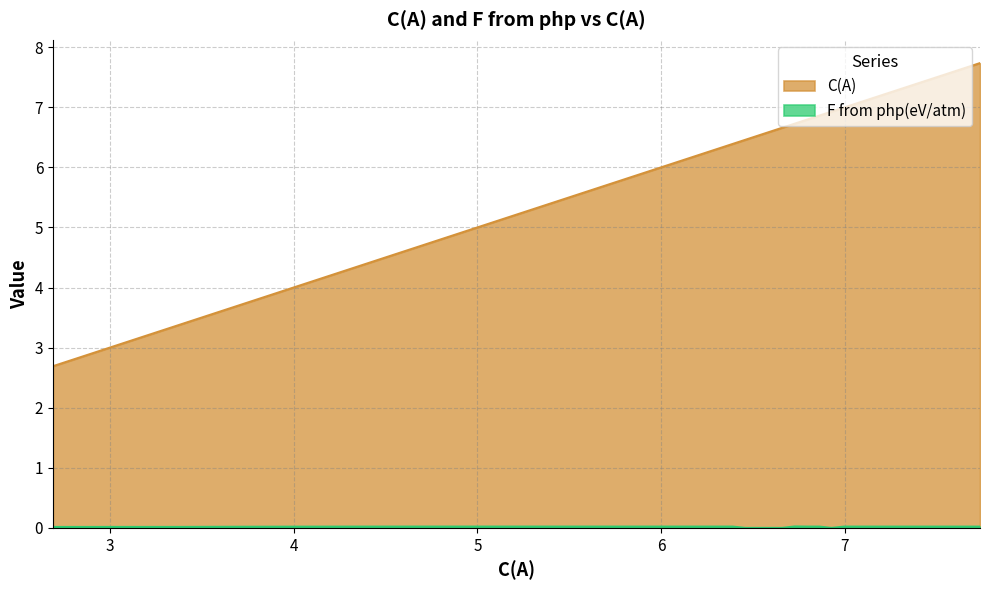

How many interior local valleys does the F from php(eV/atm) series have?

1